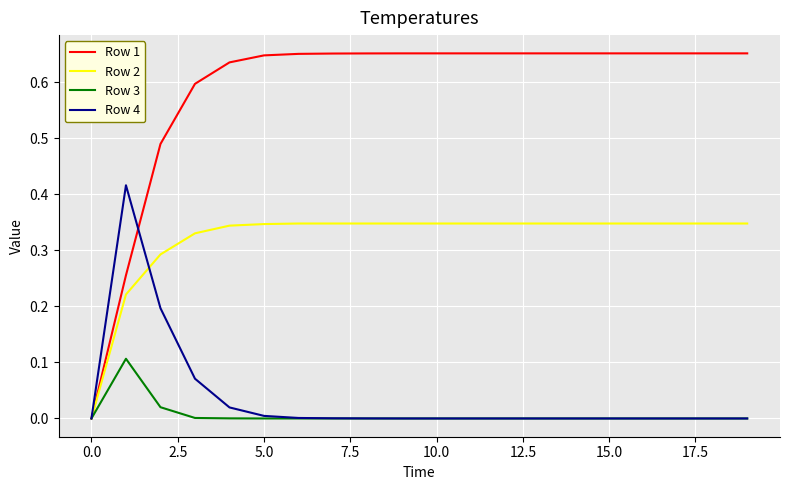

Which series has the widest spread of values?

Row 1